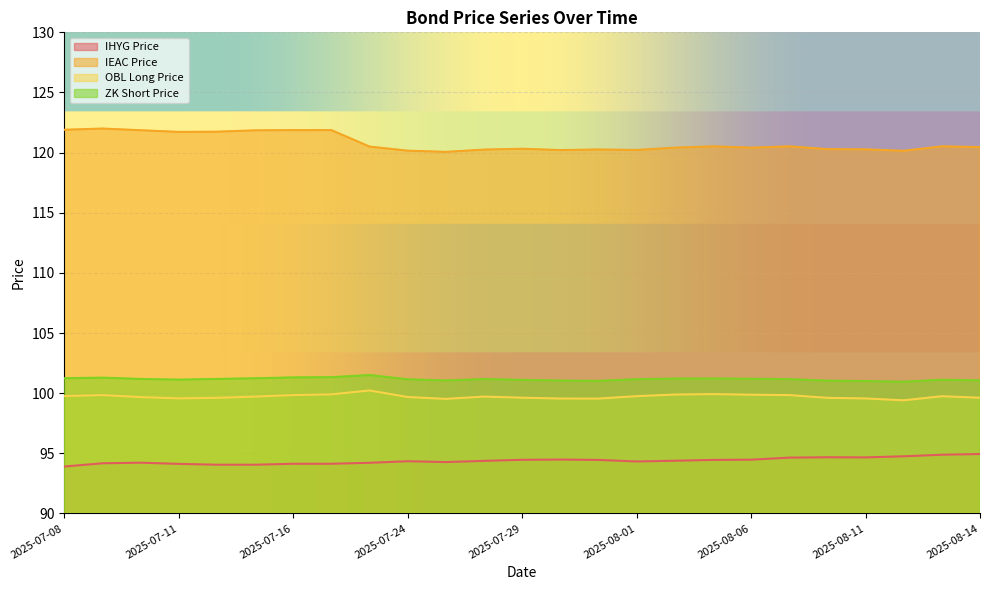

What are all the series names shown in the legend?

IHYG Price, IEAC Price, OBL Long Price, ZK Short Price